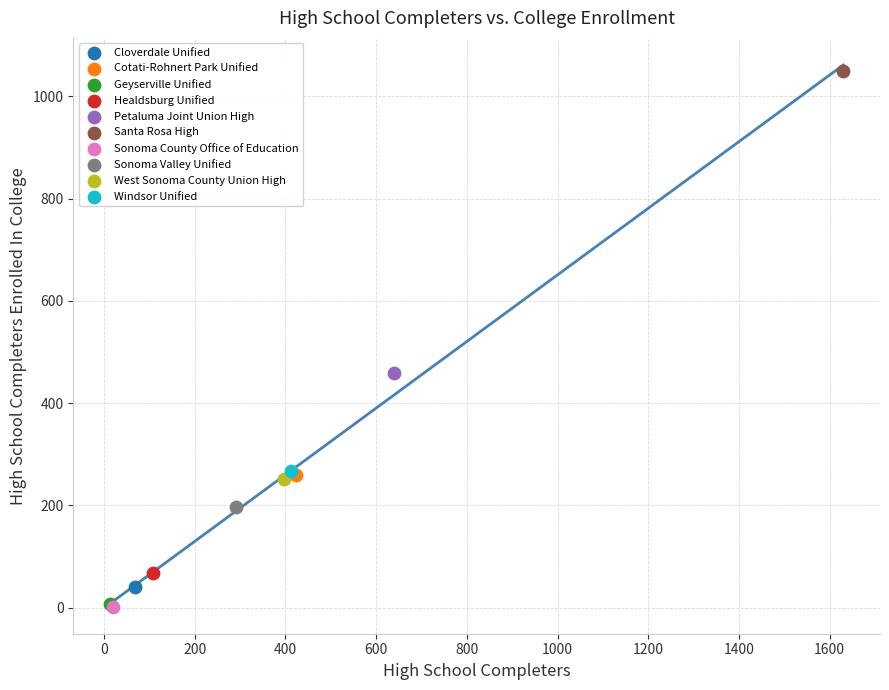

What are all the series names shown in the legend?

Cloverdale Unified, Cotati-Rohnert Park Unified, Geyserville Unified, Healdsburg Unified, Petaluma Joint Union High, Santa Rosa High, Sonoma County Office of Education, Sonoma Valley Unified, West Sonoma County Union High, Windsor Unified